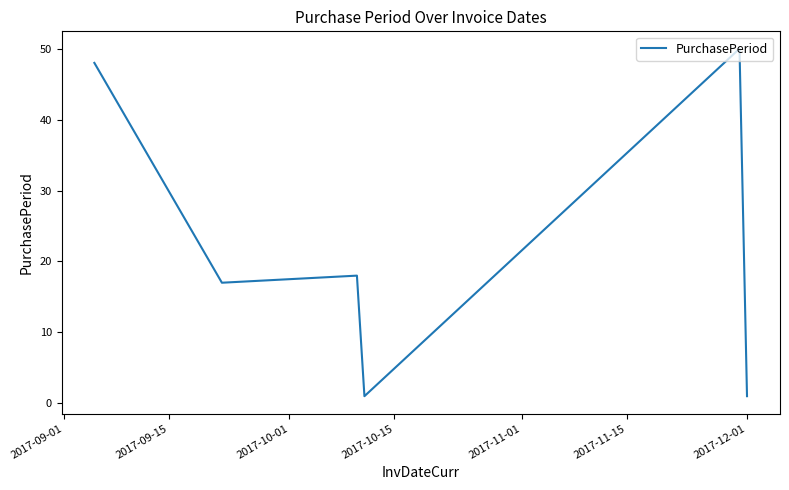

What is the difference between the maximum and second lowest values?

49